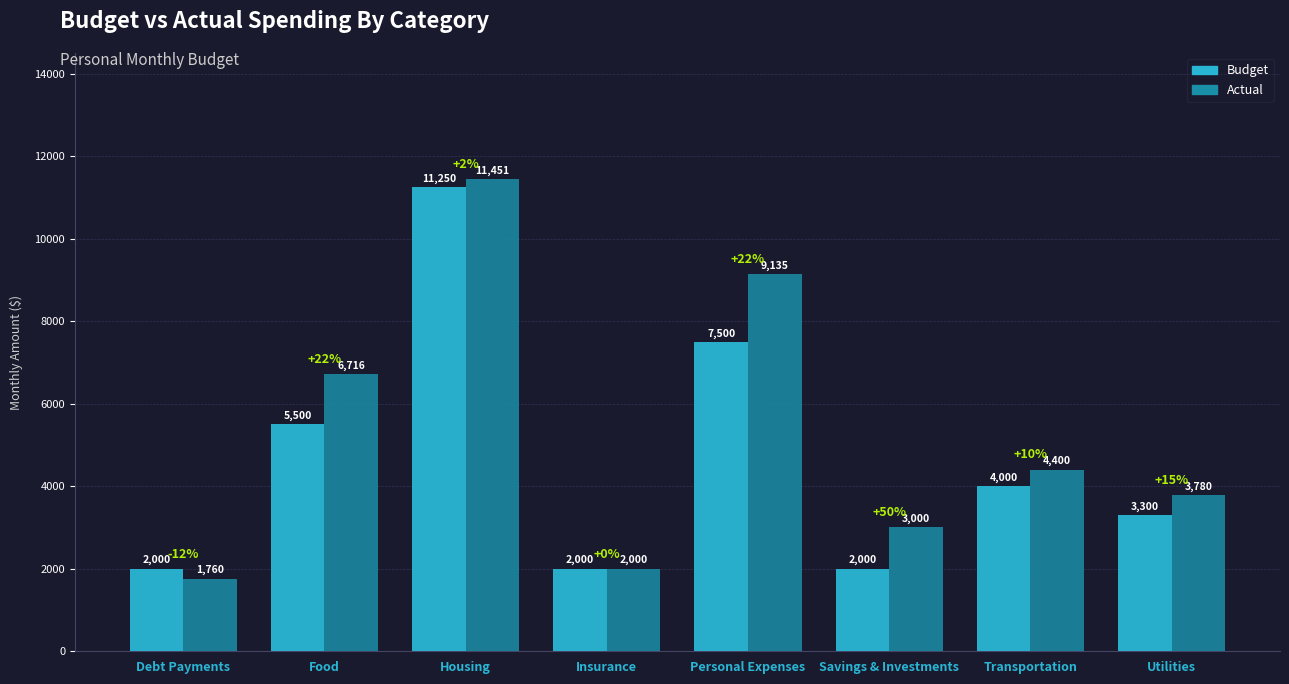

What is the label of the 8th bar from the right?

Debt Payments